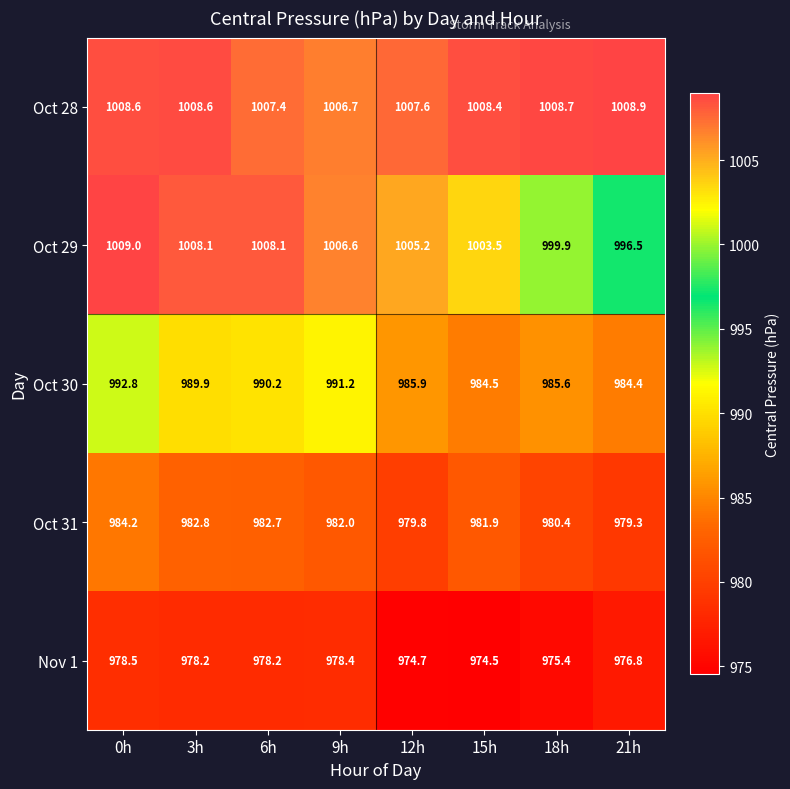

What is the difference between the maximum and minimum values in the Oct 31 series?

4.9